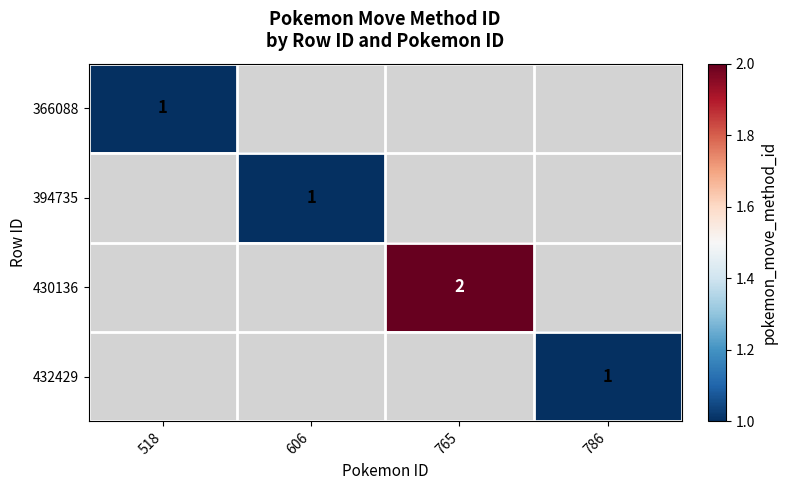

Which label corresponds to the smallest value in the chart?

518